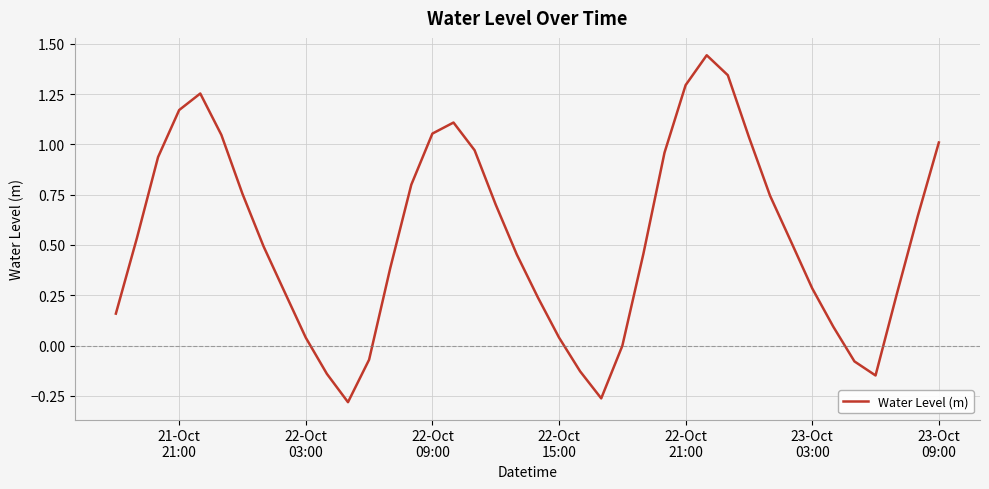

What is the difference between the maximum and minimum values?

1.7